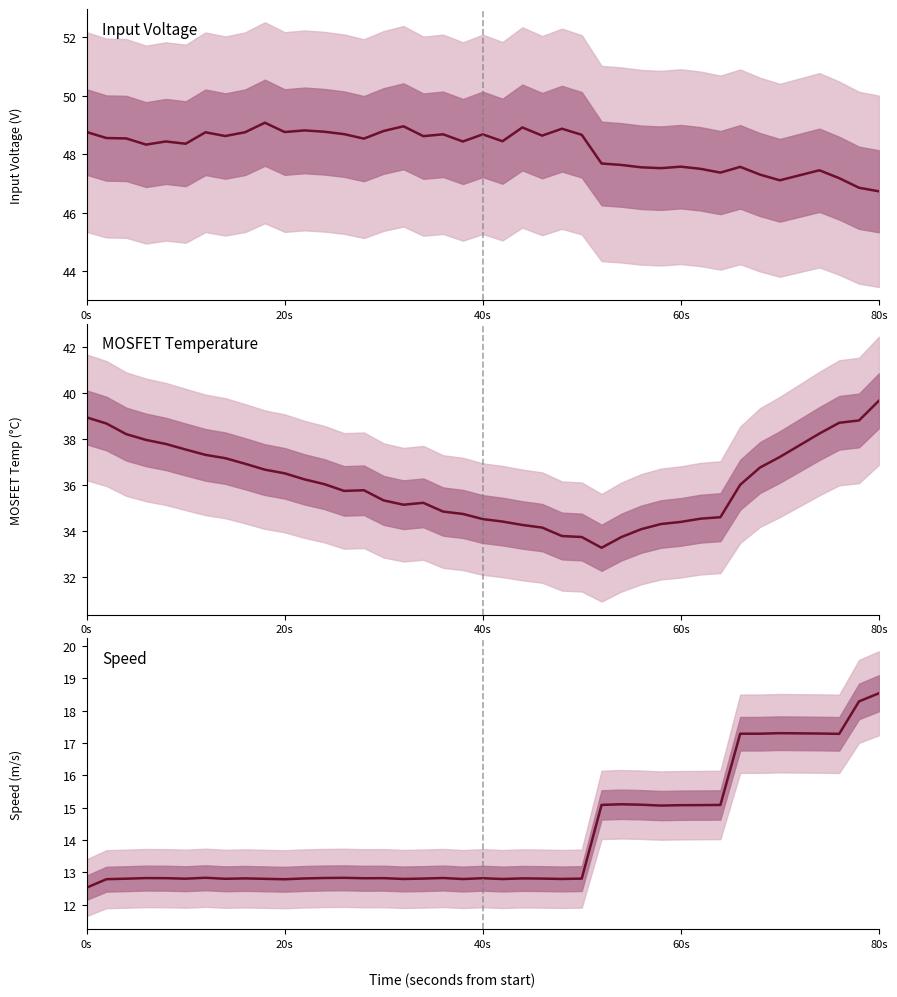

What is the minimum value for input_voltage?

46.7